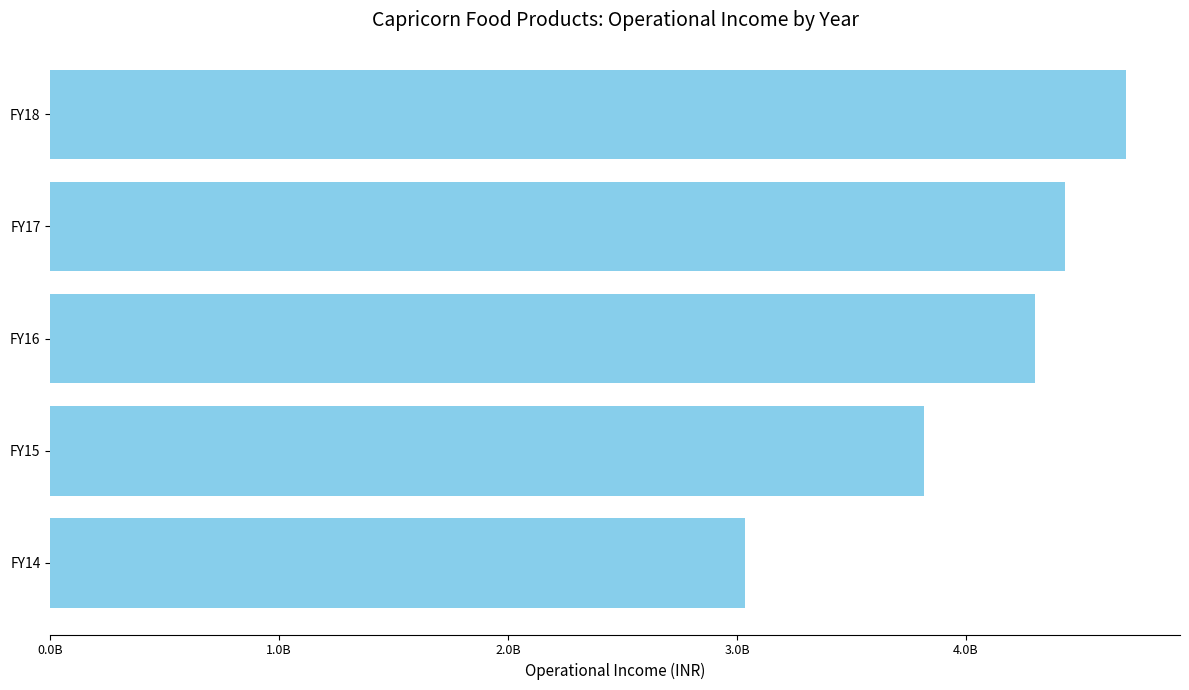

Are the bars horizontal?

Yes